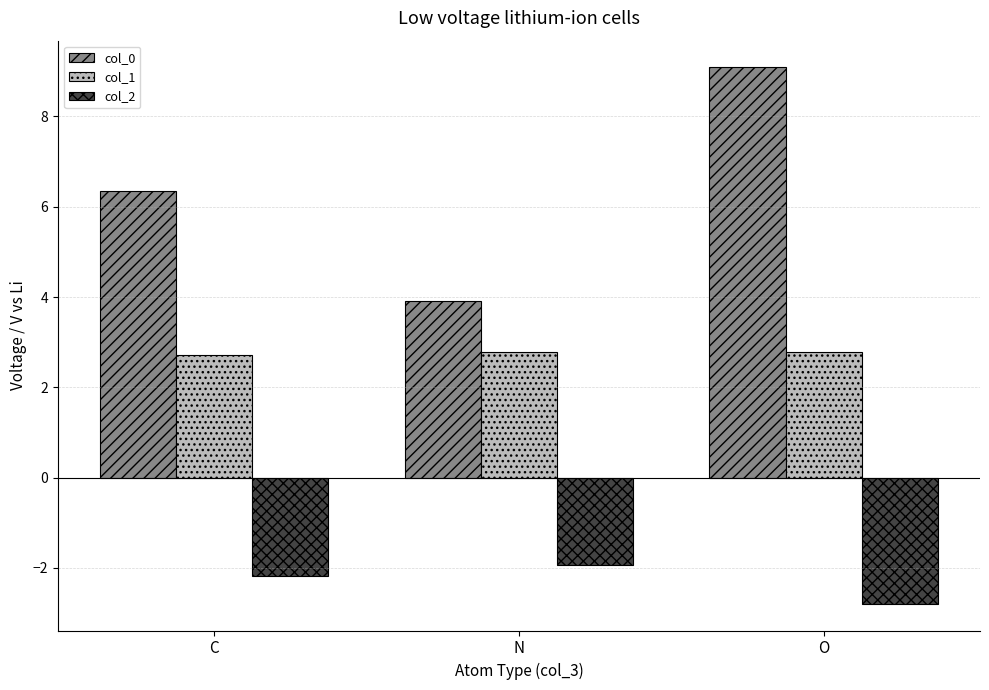

Is it true that col_0 equals 6.2 at O?

False